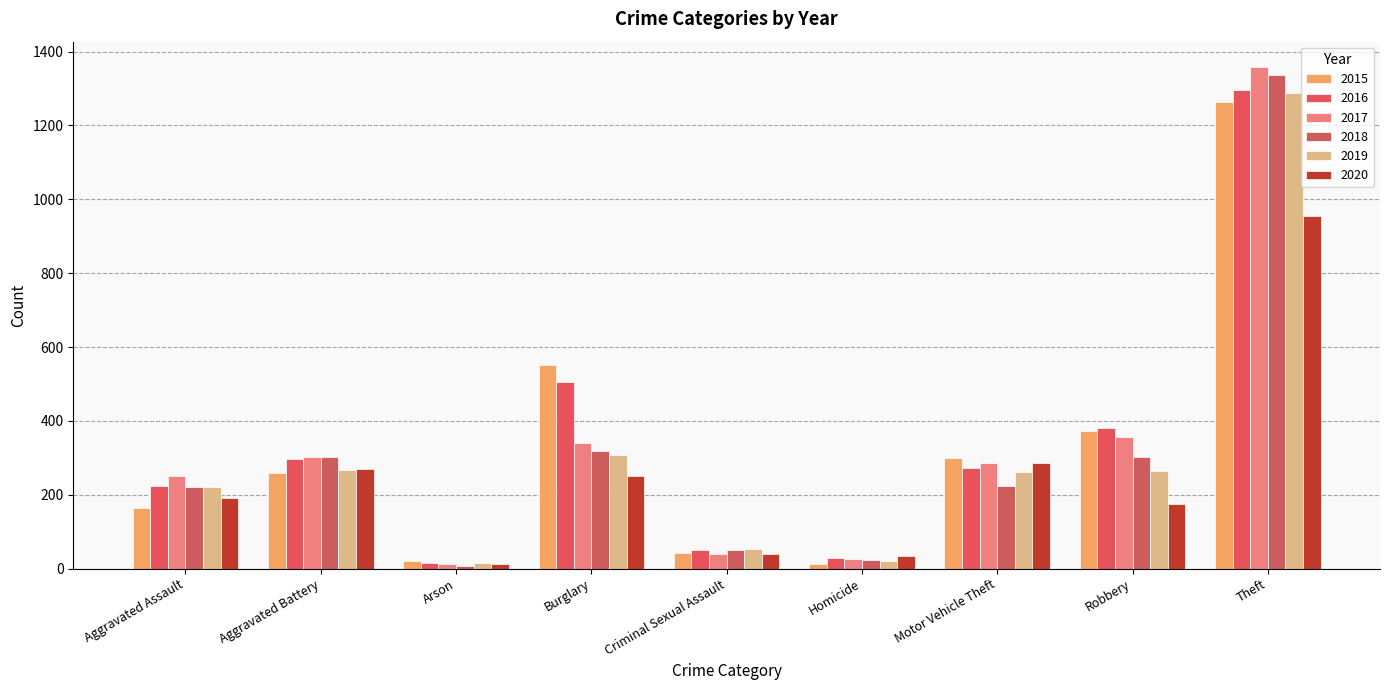

At which category does the chart reach its minimum across all series?

Arson